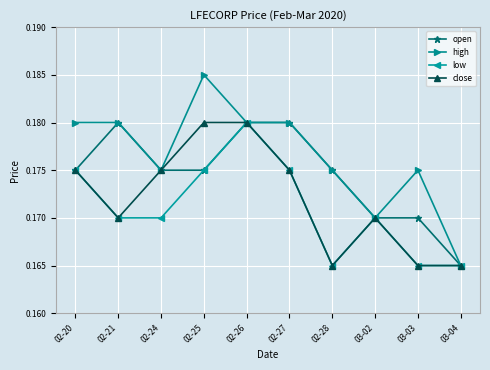

How many lines are shown in the chart?

4